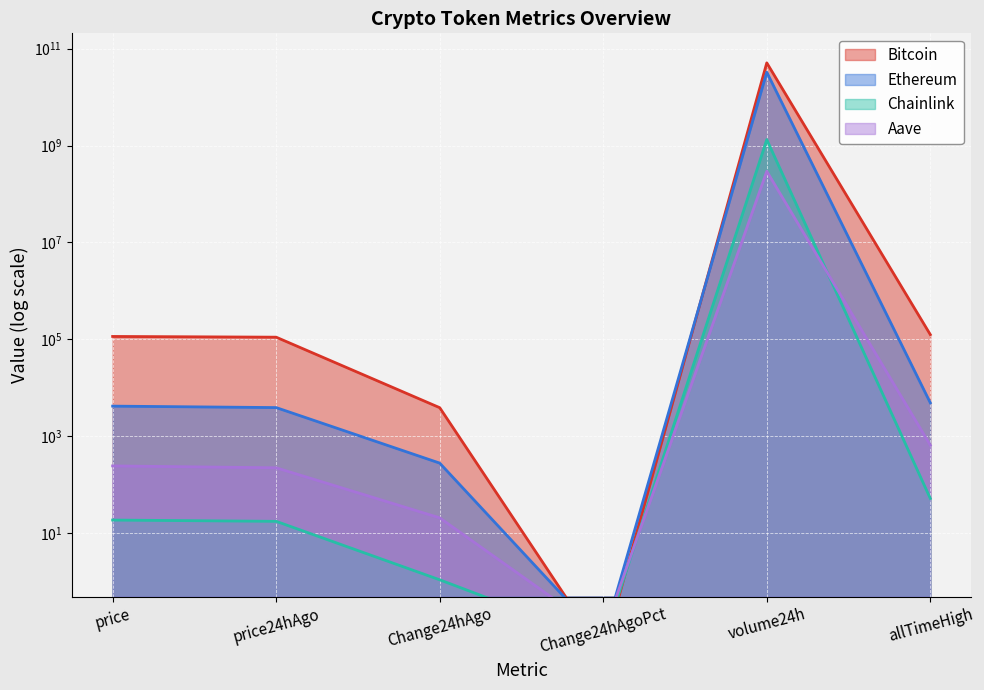

Where do Ethereum and Bitcoin first cross each other?

Change24hAgo and Change24hAgoPct